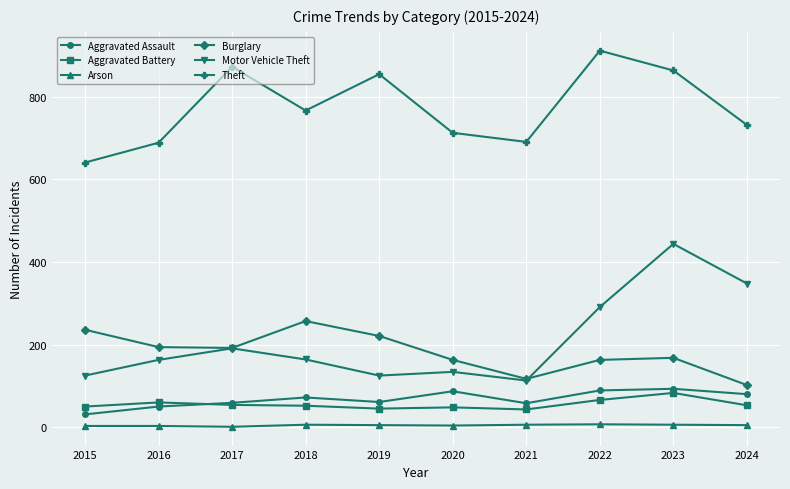

What is the spread (max minus min) of values at 2016?

686